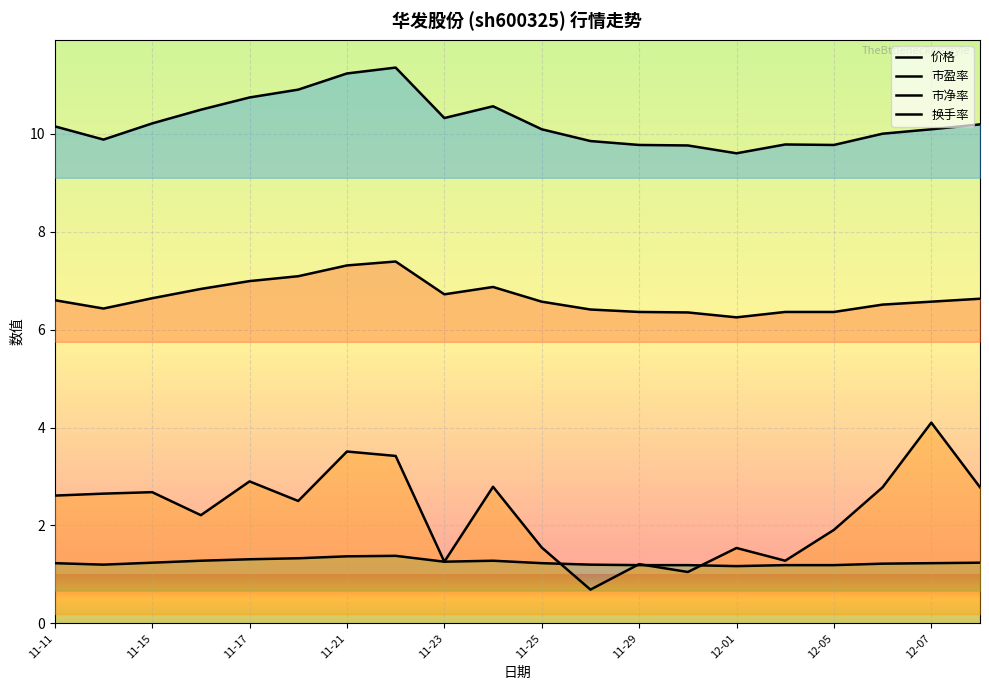

Is the value of 市盈率 at 12-05 greater than the value of 换手率 at 12-07?

Yes